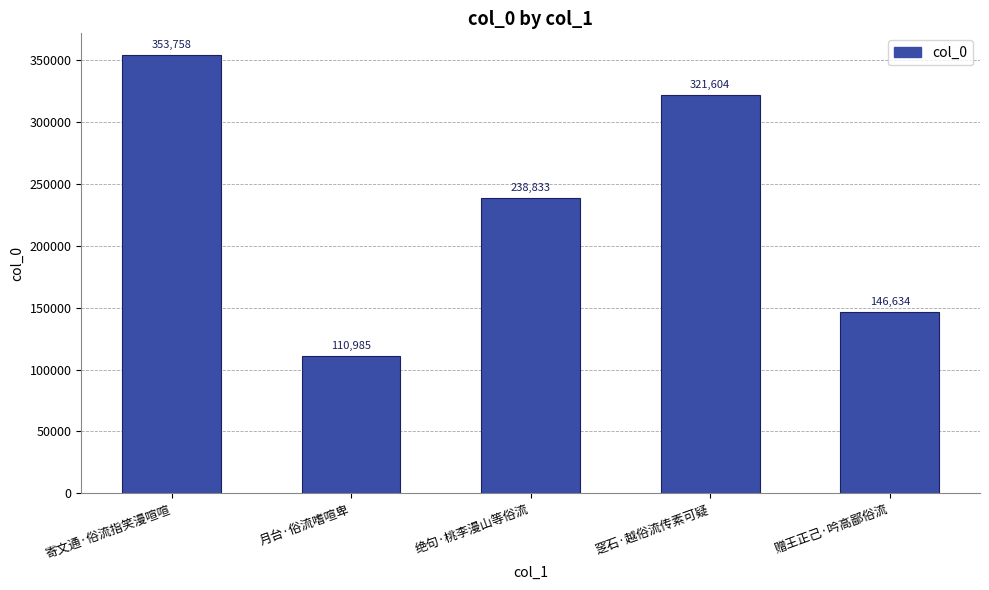

What is the smallest value displayed?

110985